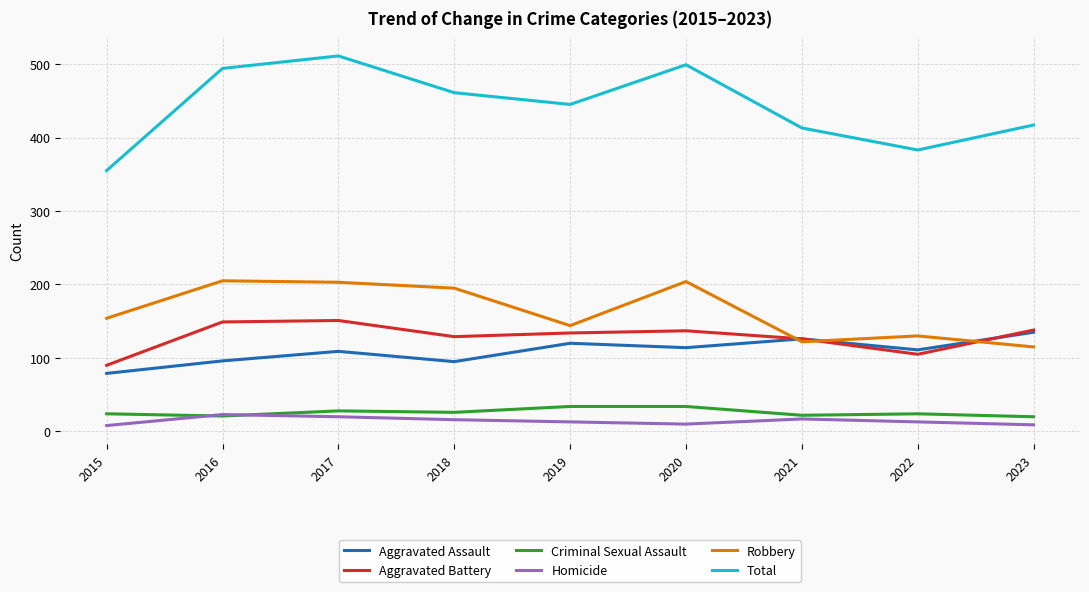

True or false: Homicide and Aggravated Battery cross at least once.

False